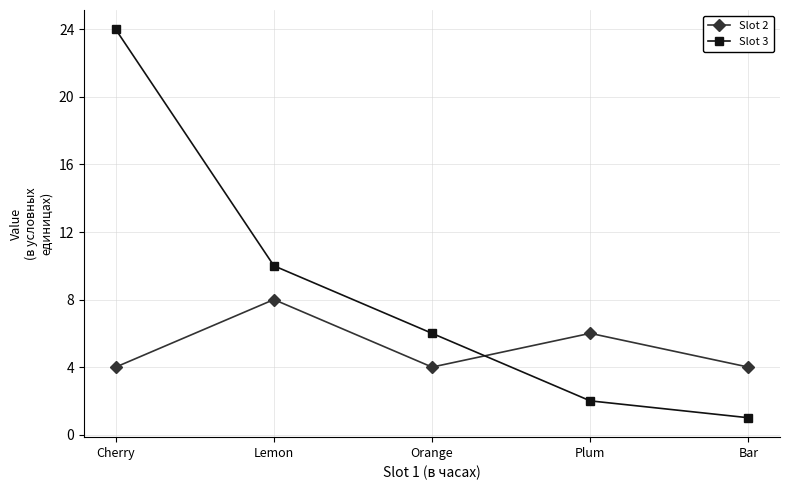

What is the total value across all series at Lemon?

18